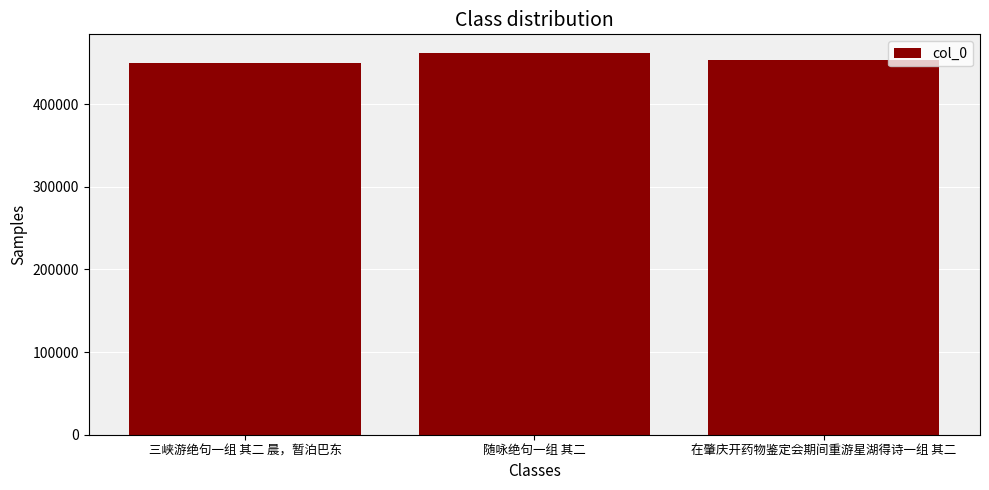

How many data points are less than 454046?

1